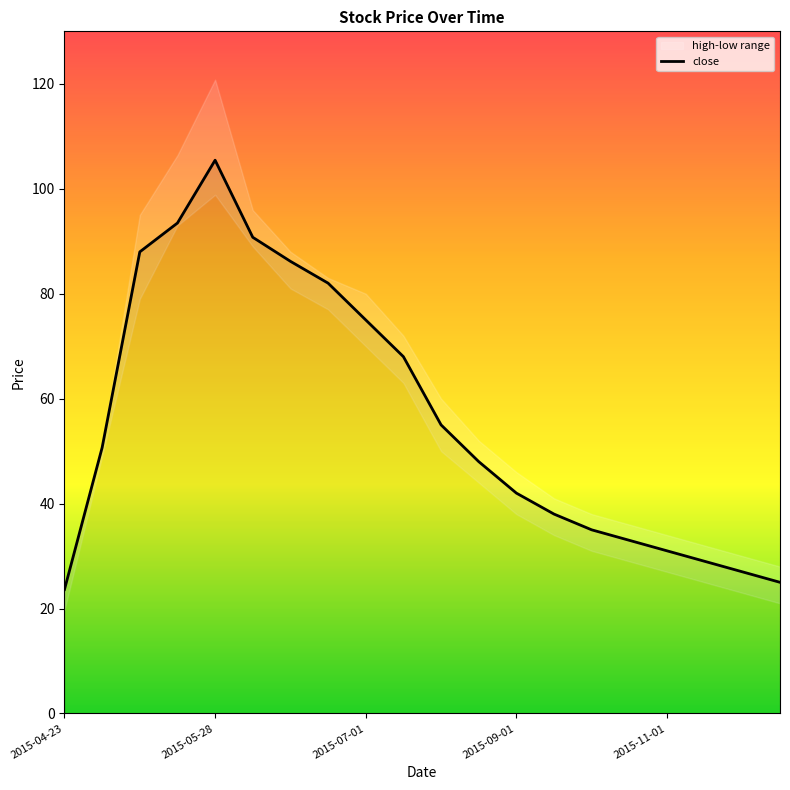

Where does the high series first go above 52?

2015-05-15